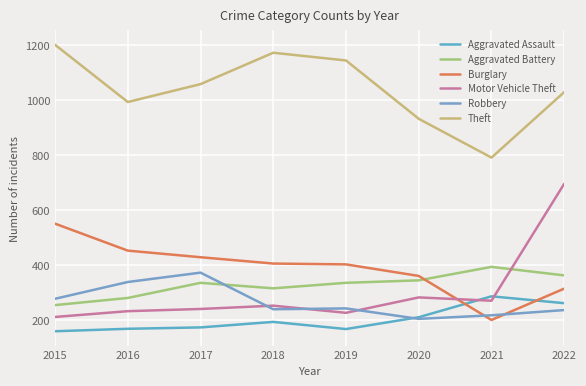

Where is the first local maximum for Aggravated Battery?

2017